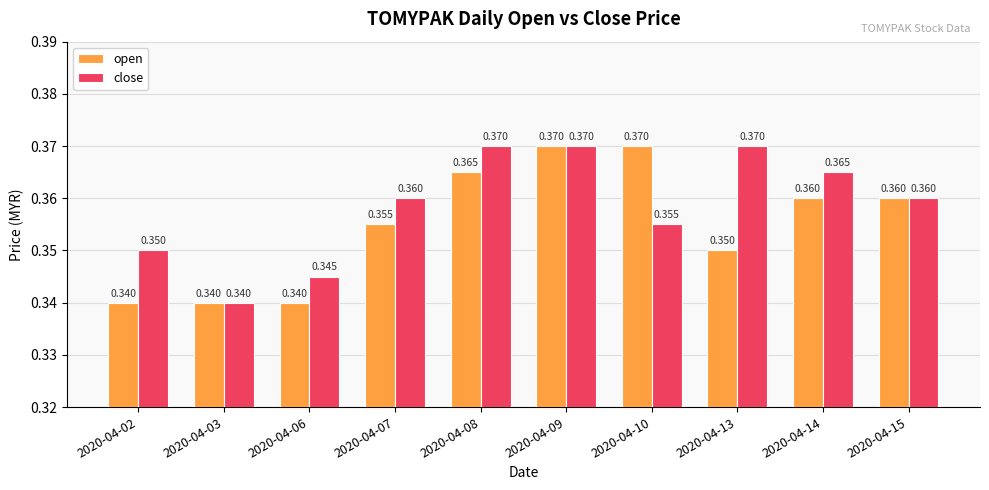

Is the value of open at 2020-04-07 greater than the value of close at 2020-04-03?

Yes